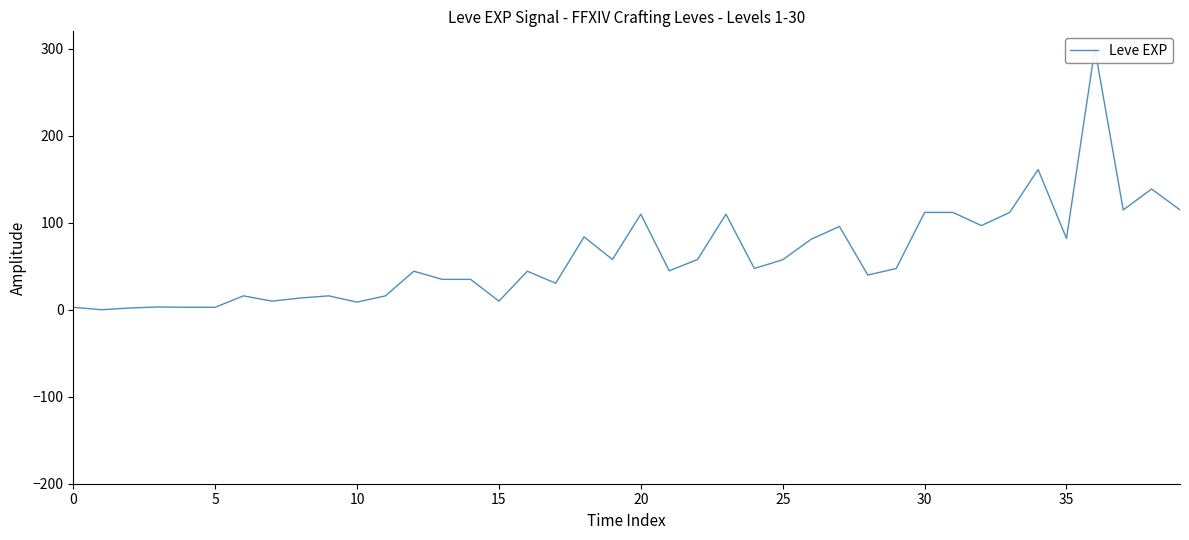

How many distinct data groups are displayed?

1